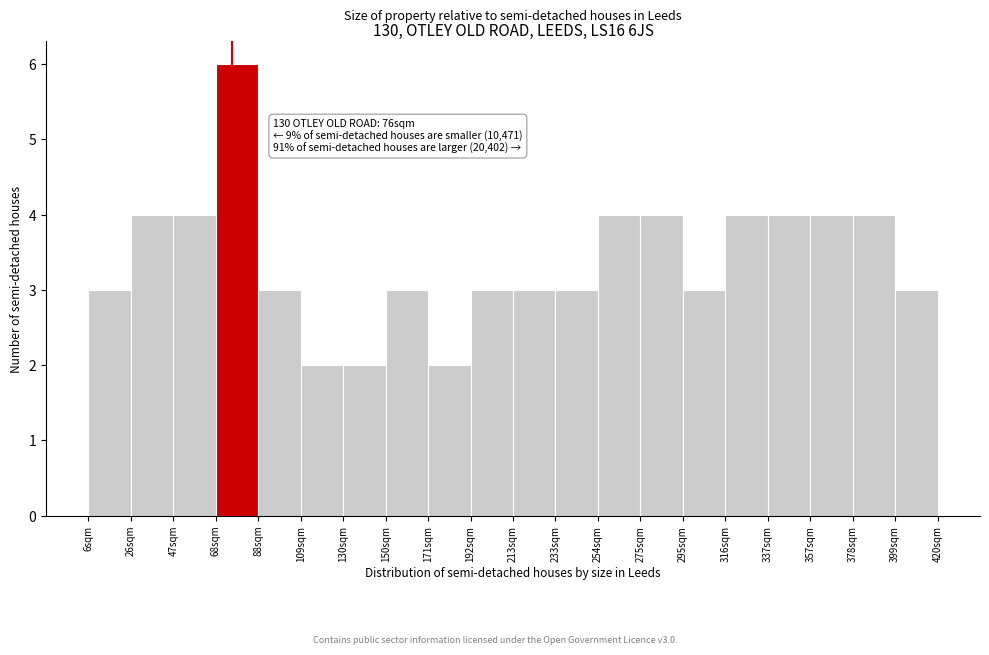

Over which range of the x-axis is the bar tallest?

70 to 90